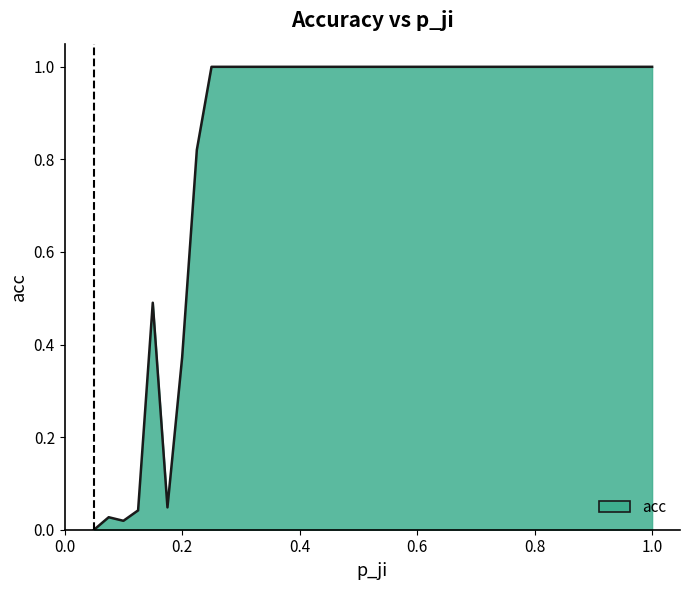

Reading left to right, list all the values displayed in this chart.

0.0	0.0	0.0	0.0	0.5	0.0	0.4	0.8	1.0	1.0	1.0	1.0	1.0	1.0	1.0	1.0	1.0	1.0	1.0	1.0	1.0	1.0	1.0	1.0	1.0	1.0	1.0	1.0	1.0	1.0	1.0	1.0	1.0	1.0	1.0	1.0	1.0	1.0	1.0